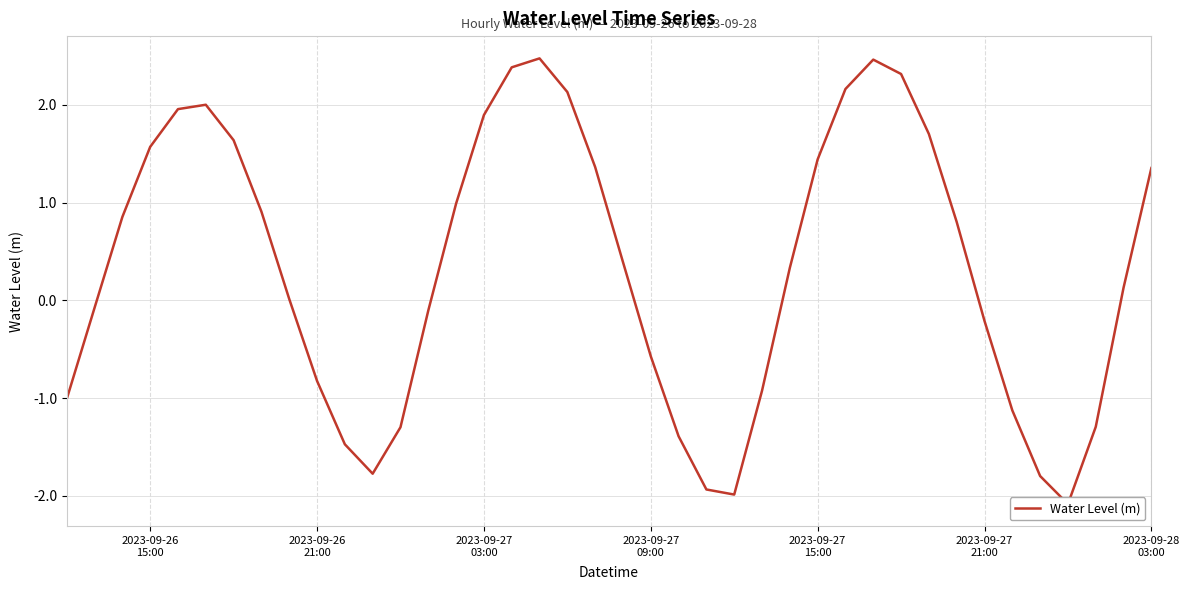

Is this an area chart (filled region under the line)?

No